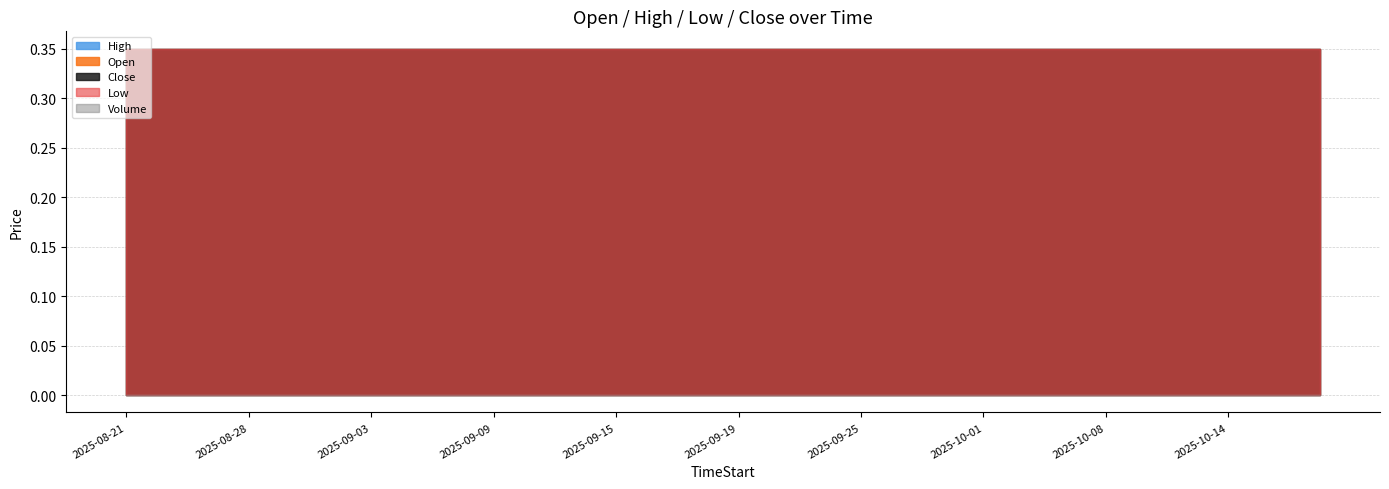

What is the average value of the High series?

0.3